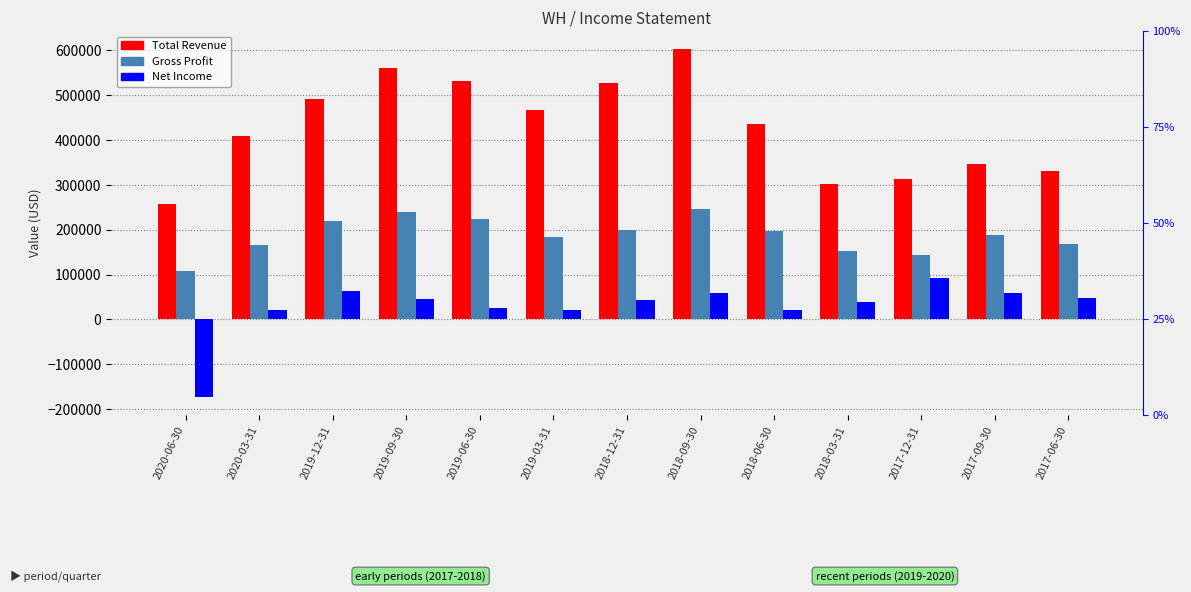

What is the sum of the Gross Profit values at 2020-06-30 and 2017-06-30?

276000